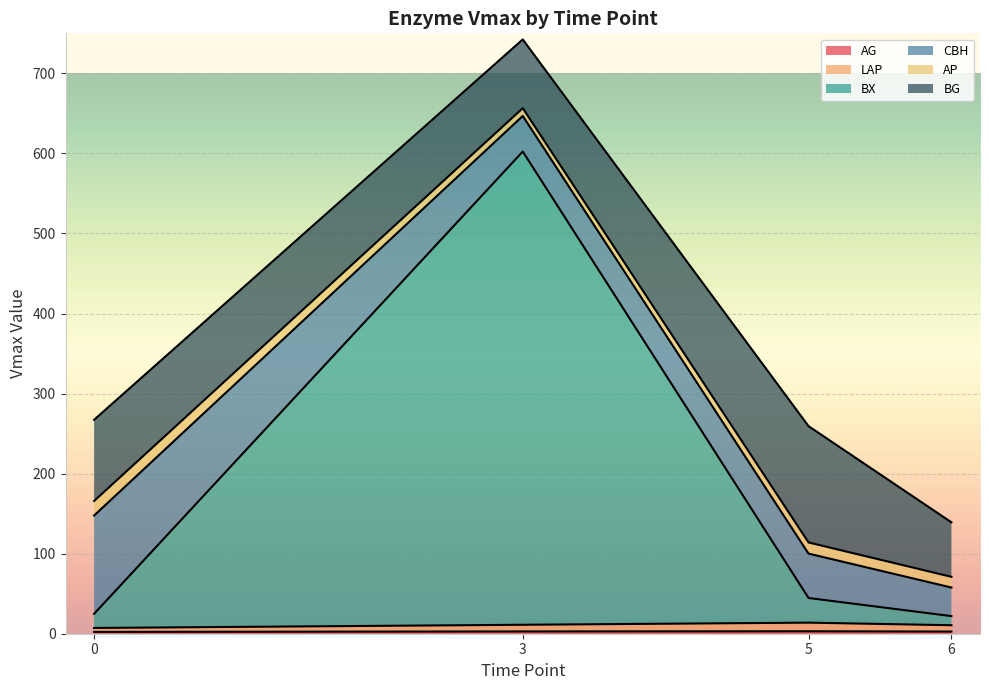

At which category is the sum across all series the highest?

3